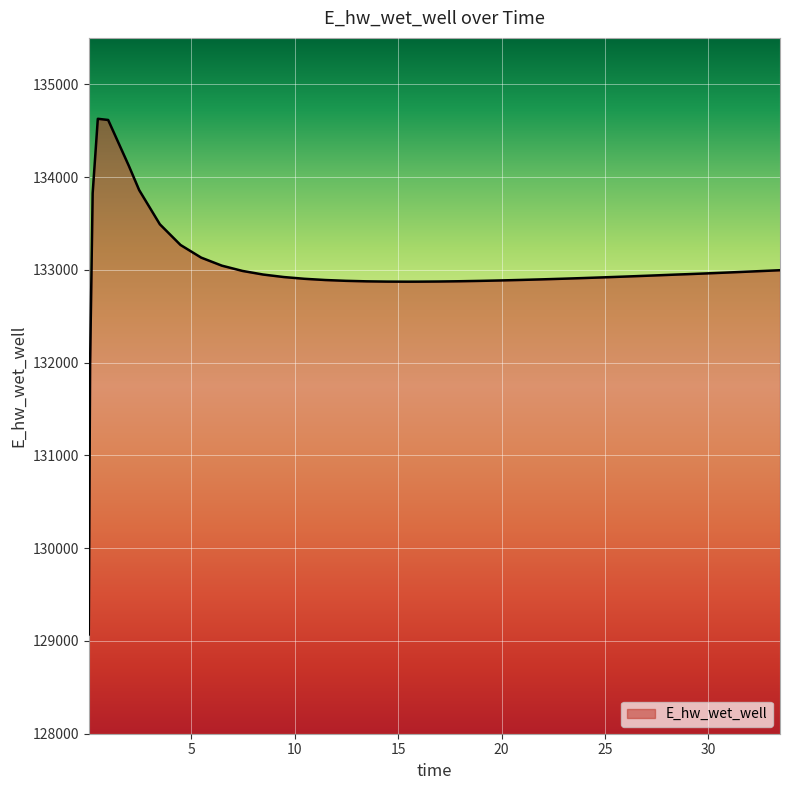

What is the difference between the maximum and minimum values?

5557.7